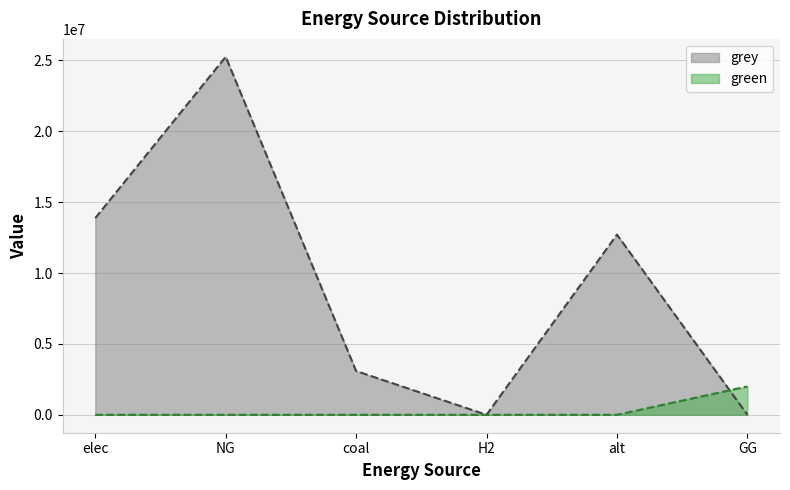

What is the approximate value of grey at NG?

25247900.3